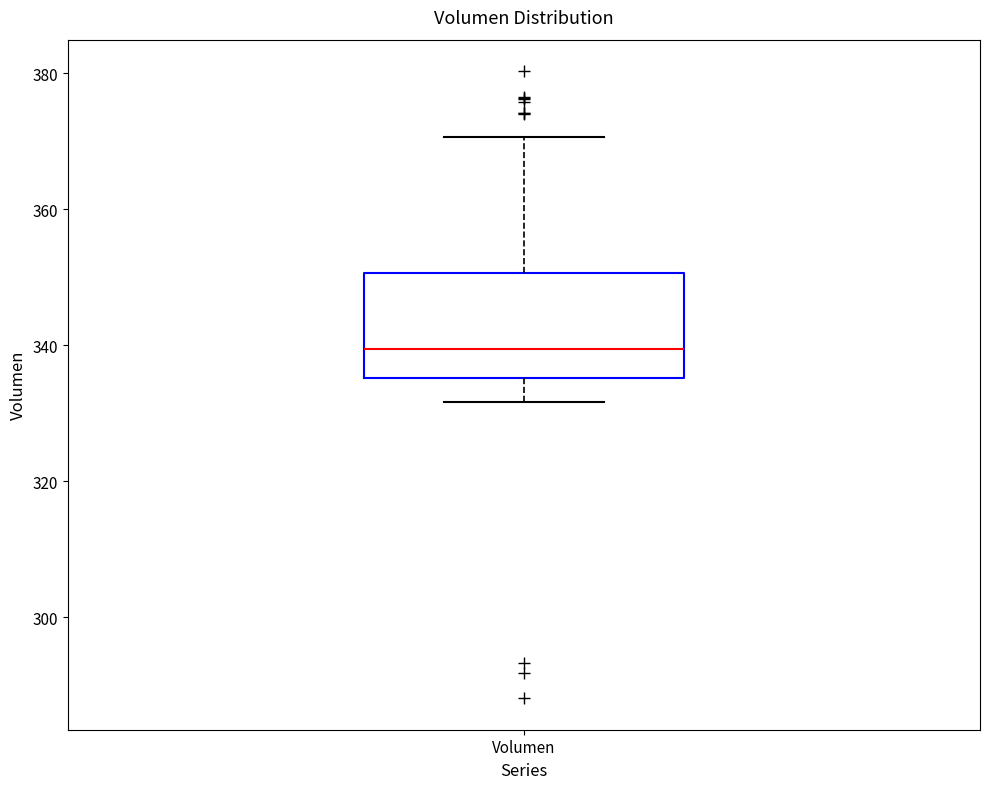

Read this box plot against the y-axis: the position of the median line, the range covered by the box, and the ends of both whiskers. The values are not printed on the chart, so give them approximately, as read against the axis.

median 340, box 336 to 350, whiskers 332 to 370